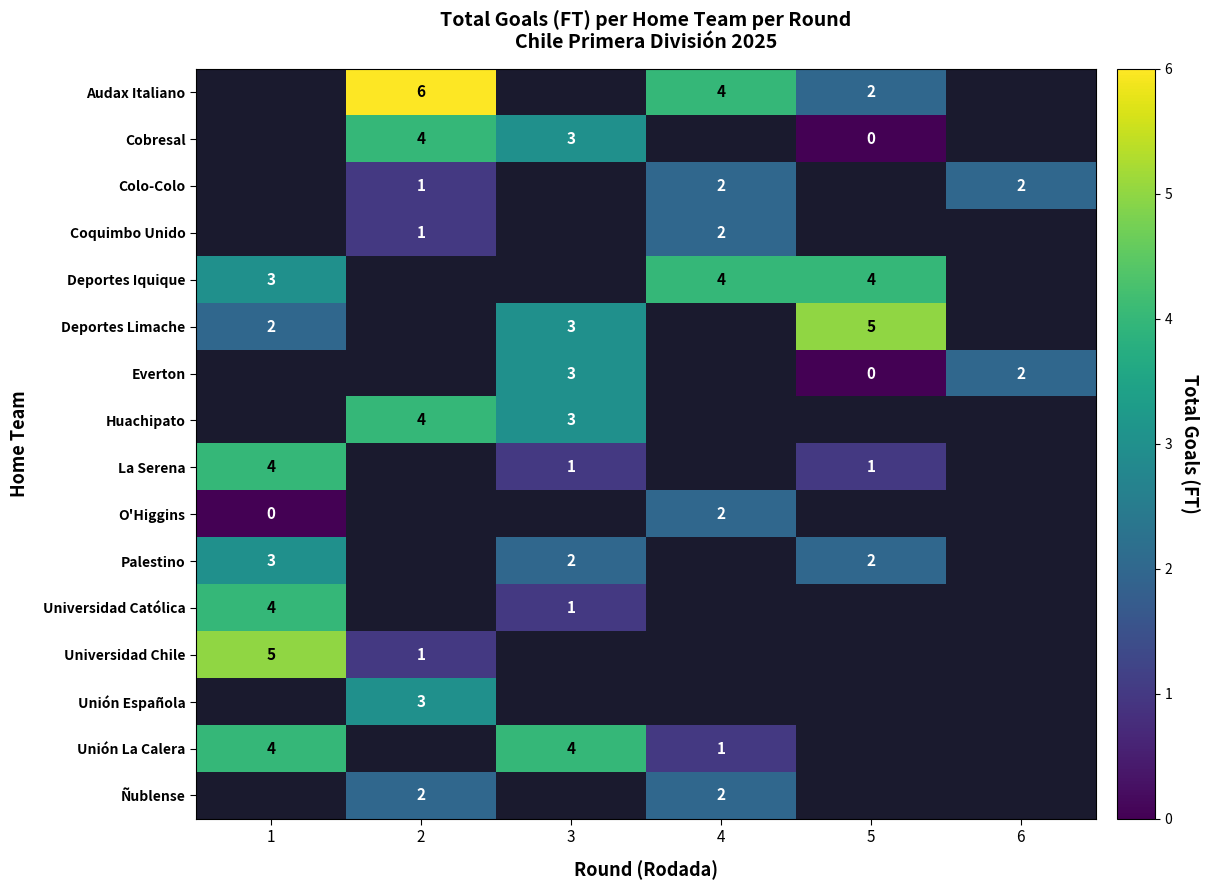

Is it true that Colo-Colo equals 3 at 6?

False